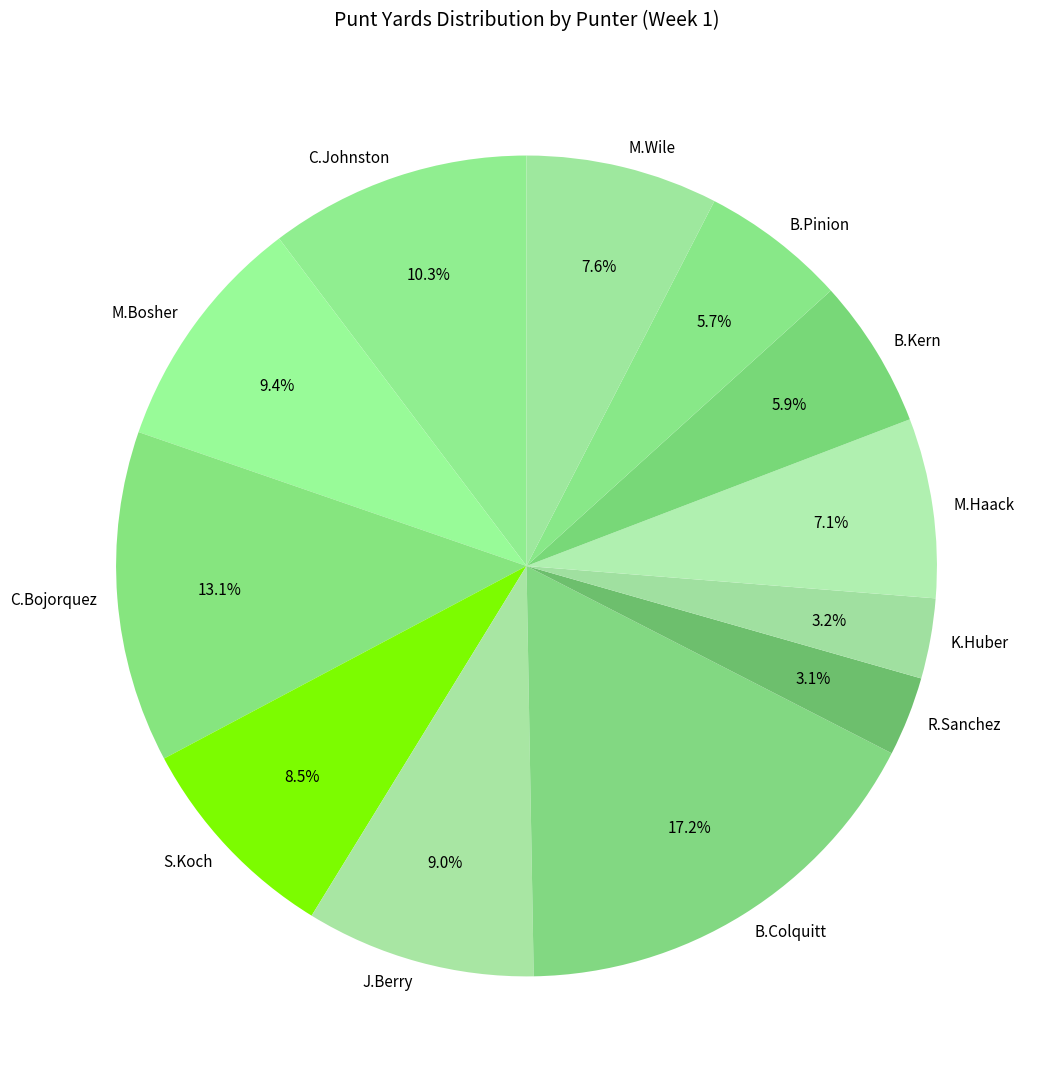

How many segments does this pie chart have?

12